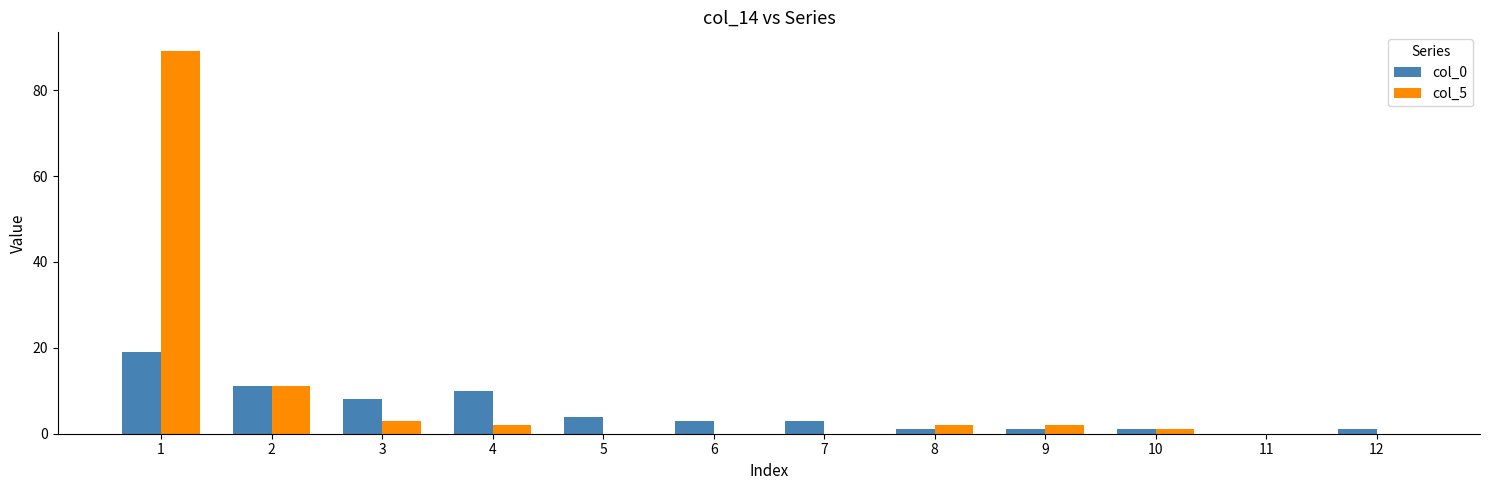

What are all the series names shown in the legend?

col_0, col_5